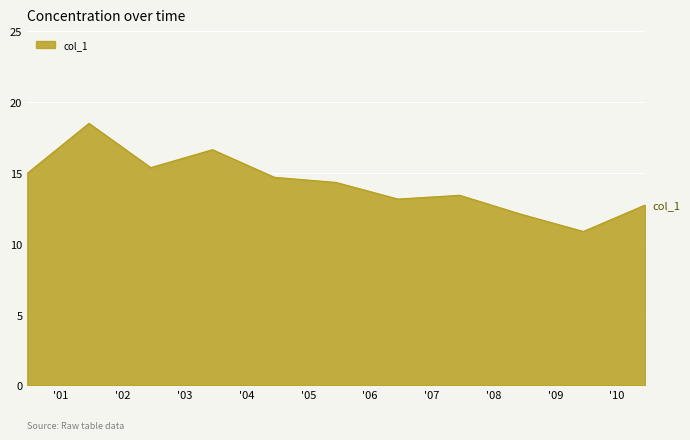

What is the difference between the maximum and minimum values?

7.6